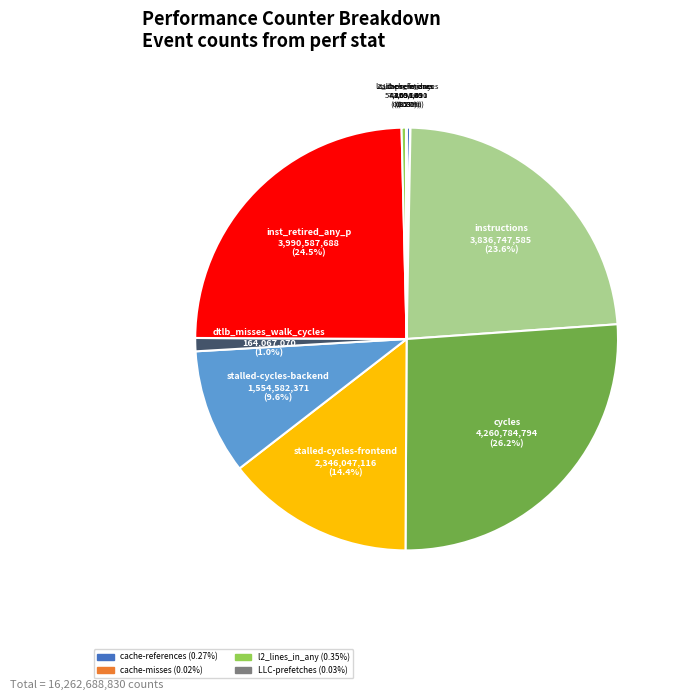

What is the ratio of the value at inst_retired_any_p to the value at stalled-cycles-backend?

2.6